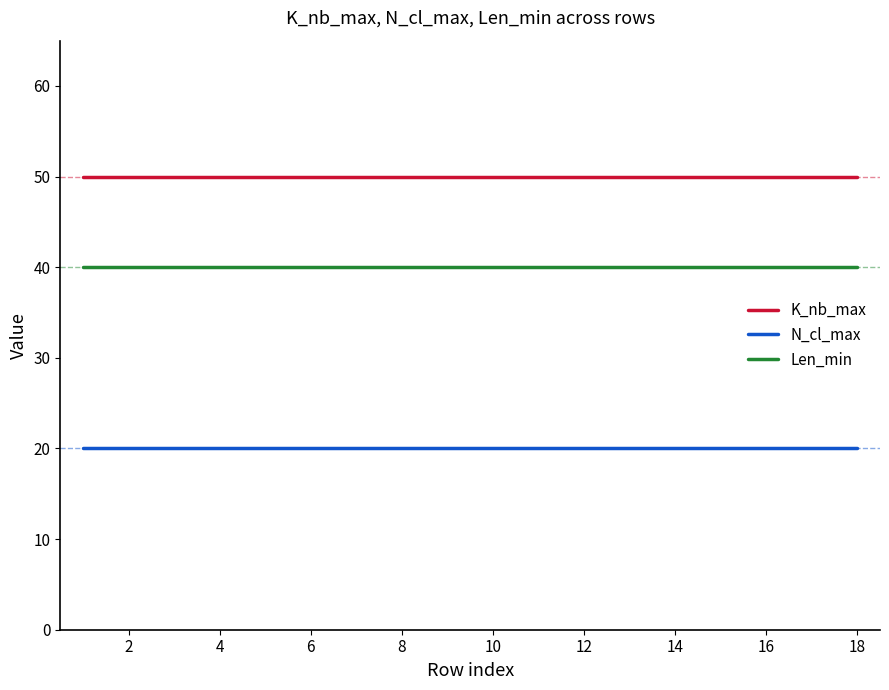

List the series in order of their peak value, lowest first.

N_cl_max, Len_min, K_nb_max